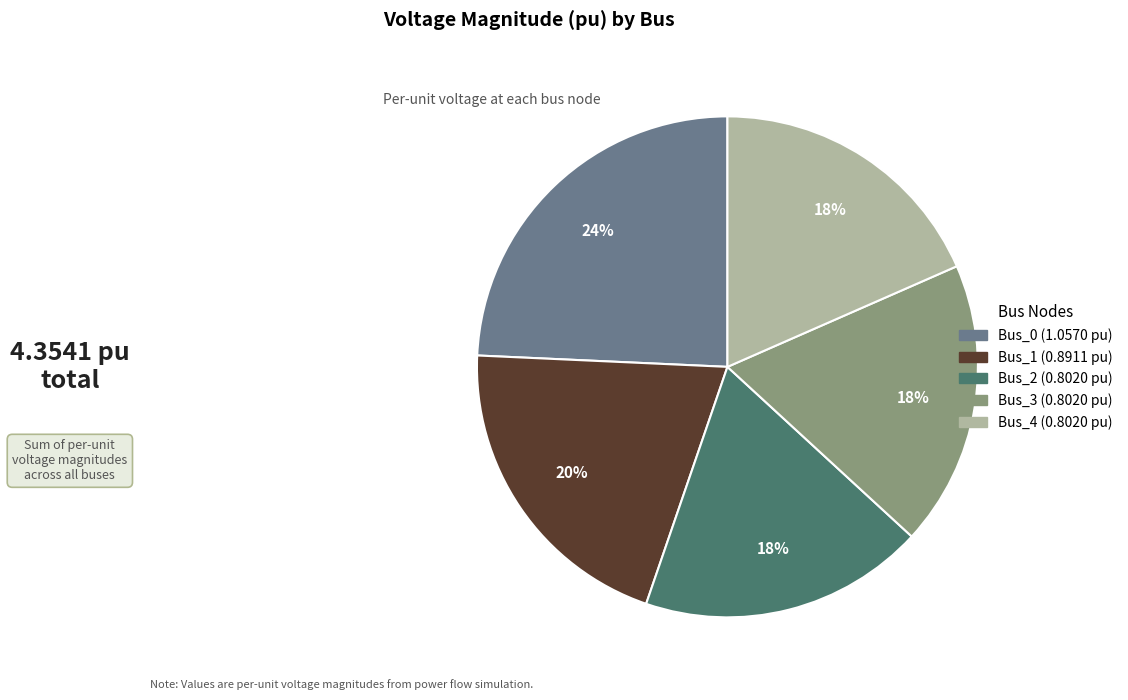

Which category has the biggest portion of the pie?

Bus_0